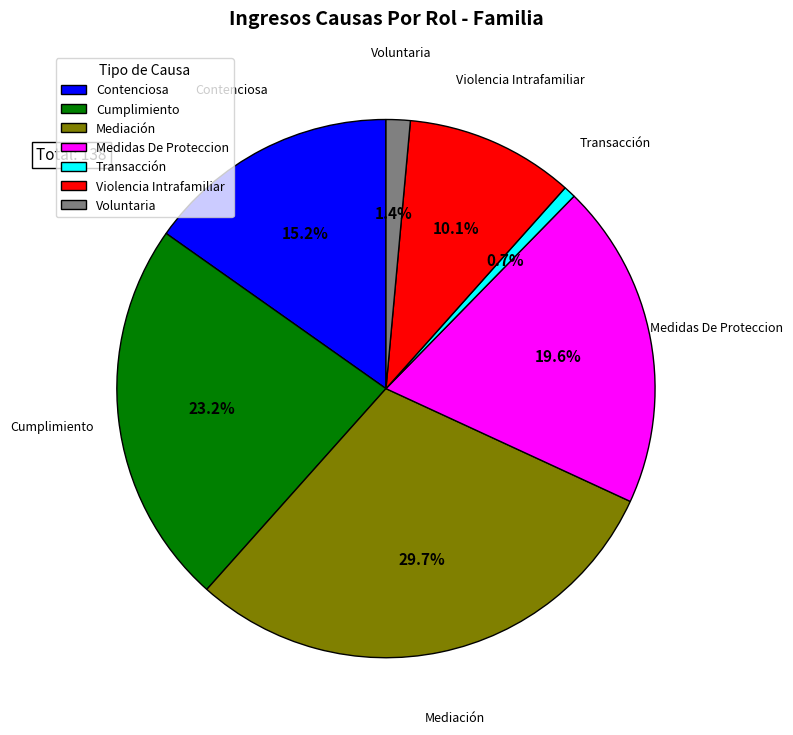

What portion of the pie excludes Transacción?

99.3%